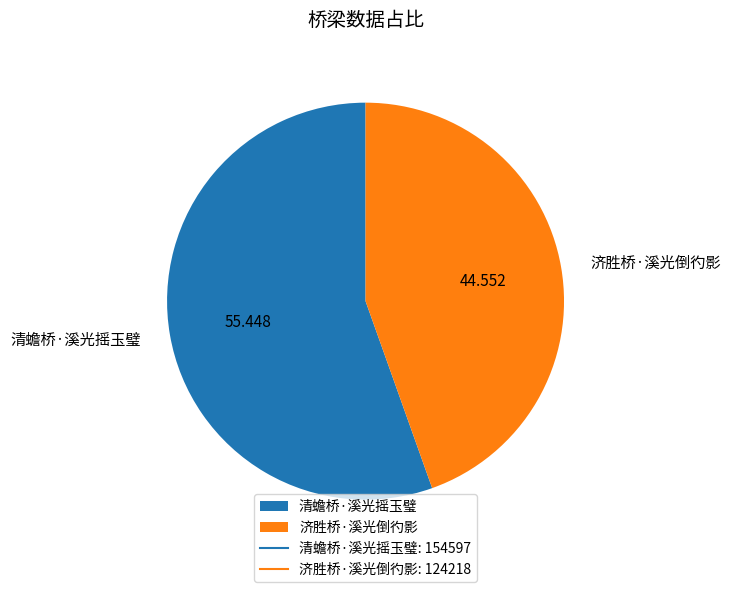

What is the largest slice in the pie chart?

清蟾桥·溪光摇玉璧